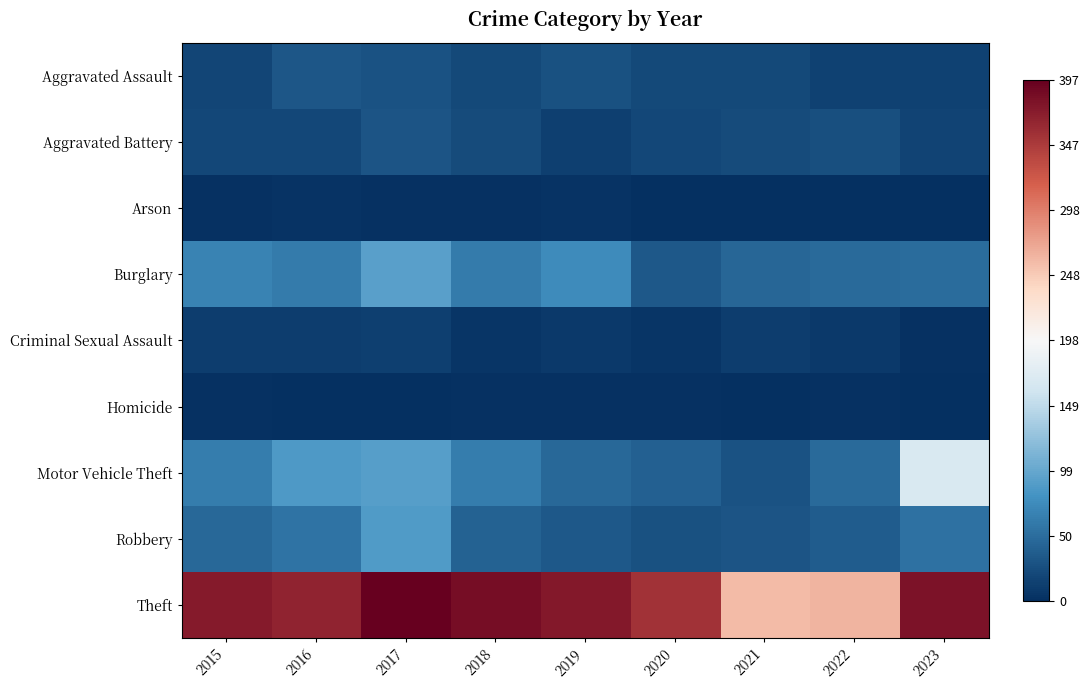

Reading left to right, transcribe all the data shown in this chart.

Aggravated Assault: 2015=18	2016=32	2017=28	2018=21	2019=27	2020=21	2021=21	2022=14	2023=15
Aggravated Battery: 2015=19	2016=19	2017=31	2018=23	2019=13	2020=19	2021=23	2022=25	2023=17
Arson: 2015=3	2016=4	2017=3	2018=3	2019=4	2020=1	2021=1	2022=1	2023=0
Burglary: 2015=68	2016=62	2017=93	2018=62	2019=73	2020=33	2021=44	2022=47	2023=49
Criminal Sexual Assault: 2015=12	2016=12	2017=13	2018=6	2019=9	2020=6	2021=11	2022=8	2023=3
Homicide: 2015=2	2016=1	2017=1	2018=3	2019=2	2020=2	2021=1	2022=2	2023=0
Motor Vehicle Theft: 2015=63	2016=86	2017=91	2018=63	2019=45	2020=39	2021=28	2022=47	2023=169
Robbery: 2015=45	2016=55	2017=88	2018=41	2019=34	2020=27	2021=30	2022=36	2023=53
Theft: 2015=375	2016=367	2017=397	2018=386	2019=376	2020=354	2021=258	2022=263	2023=381